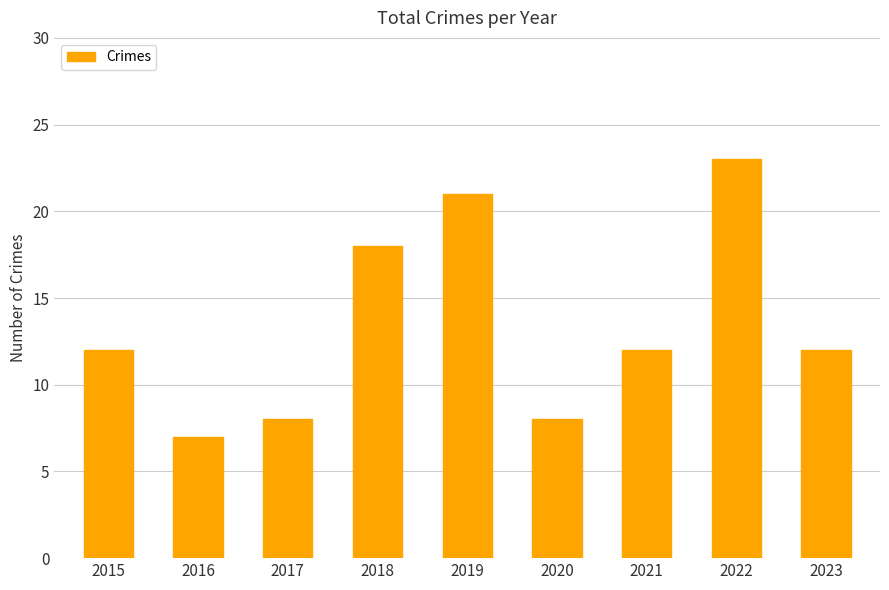

The chart shows a value of 6 at 2021. True or false?

False